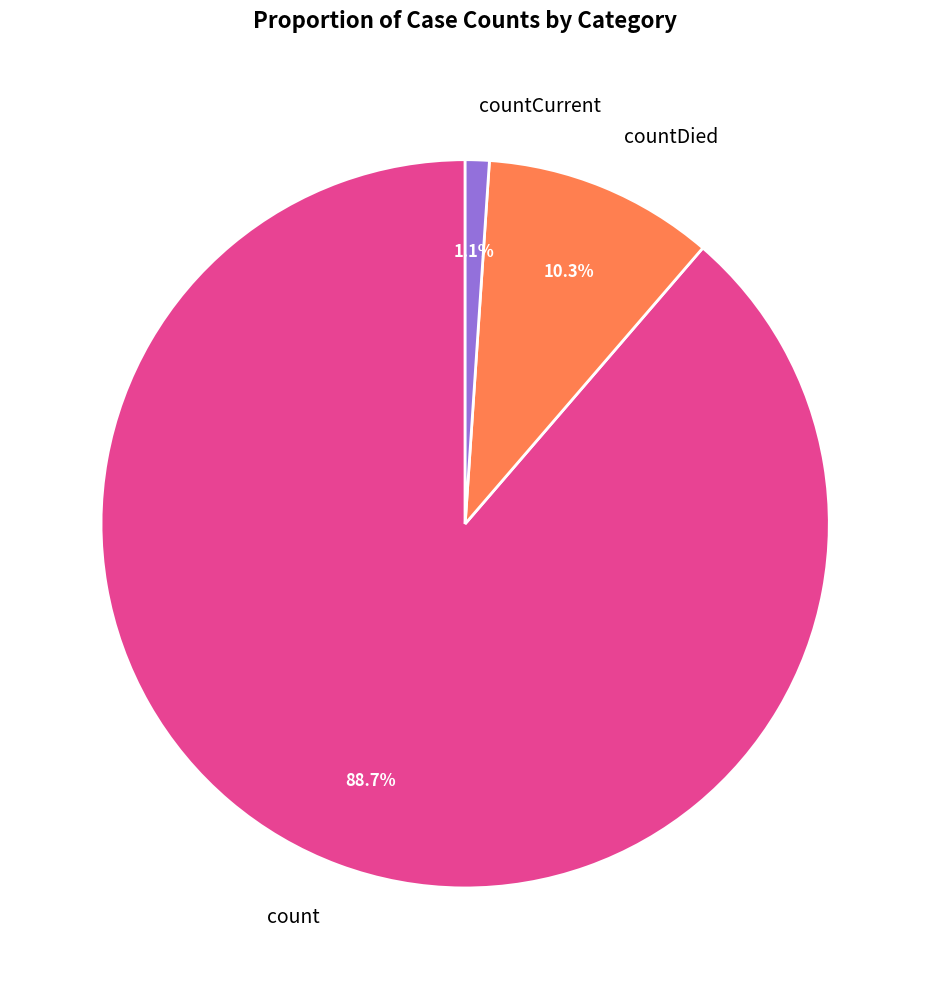

Rank the categories by value from highest to lowest.

count, countDied, countCurrent